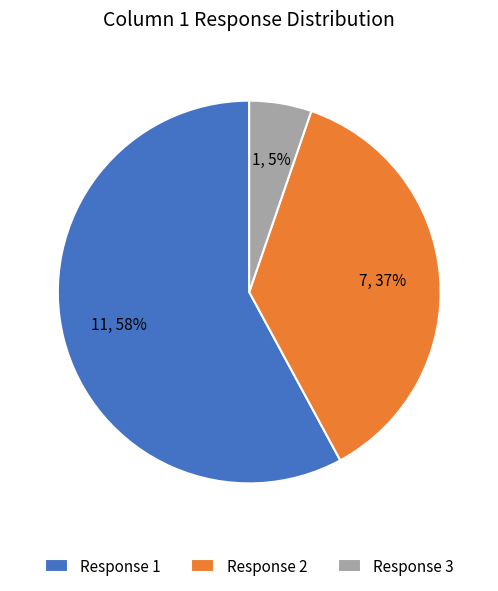

How many slices are in this pie chart?

3